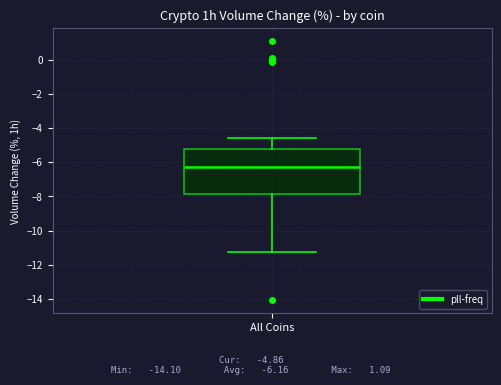

Read this box plot against the y-axis: the position of the median line, the range covered by the box, and the ends of both whiskers. The values are not printed on the chart, so give them approximately, as read against the axis.

median -6.2, box -7.8 to -5.2, whiskers -11.2 to -4.6